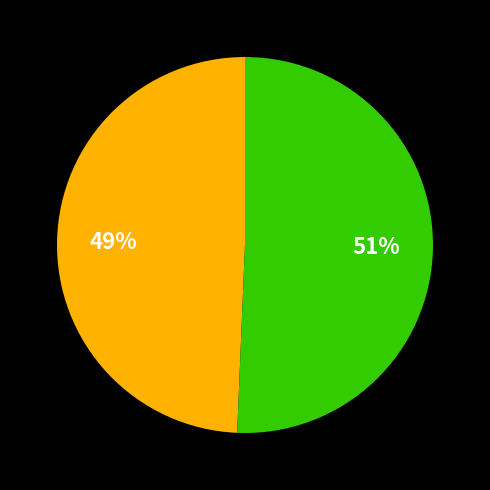

To the nearest percent, what is the average slice percentage?

50%